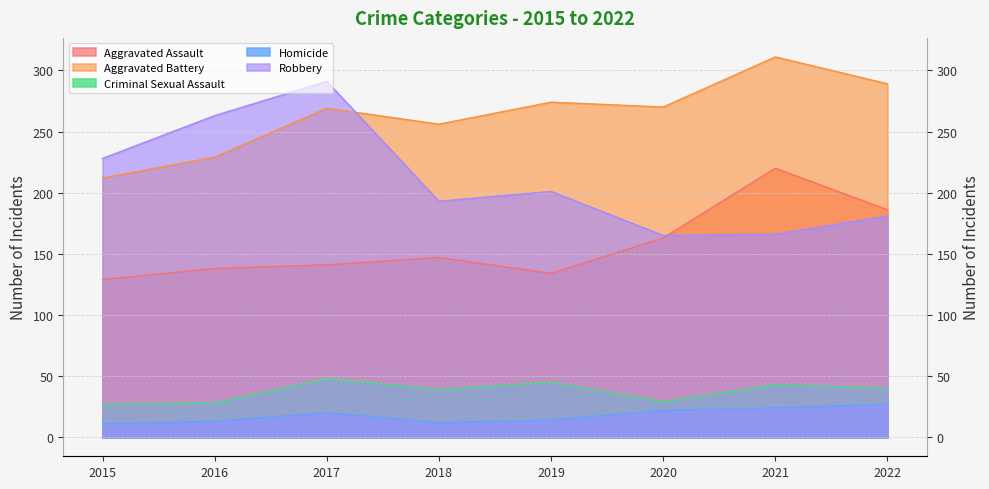

What is the sum of the Robbery values at 2019 and 2018?

394